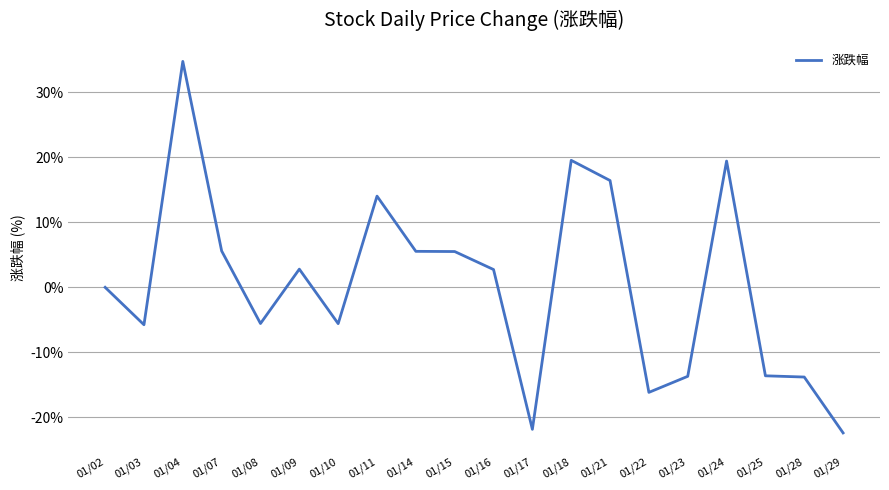

Is it true that the value at 01/23 is -21.5?

False